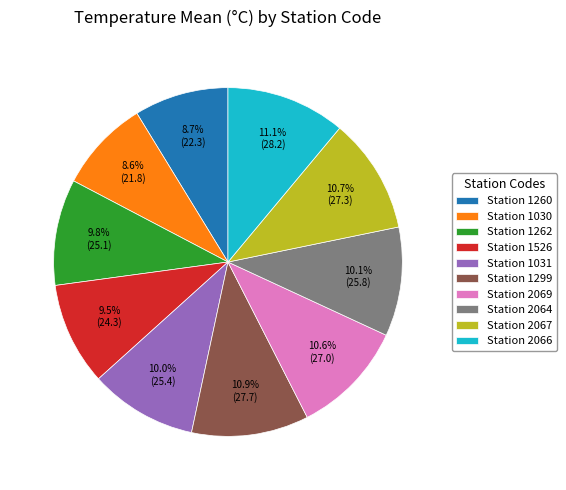

How much of the chart is everything except Station 1031?

90.0%